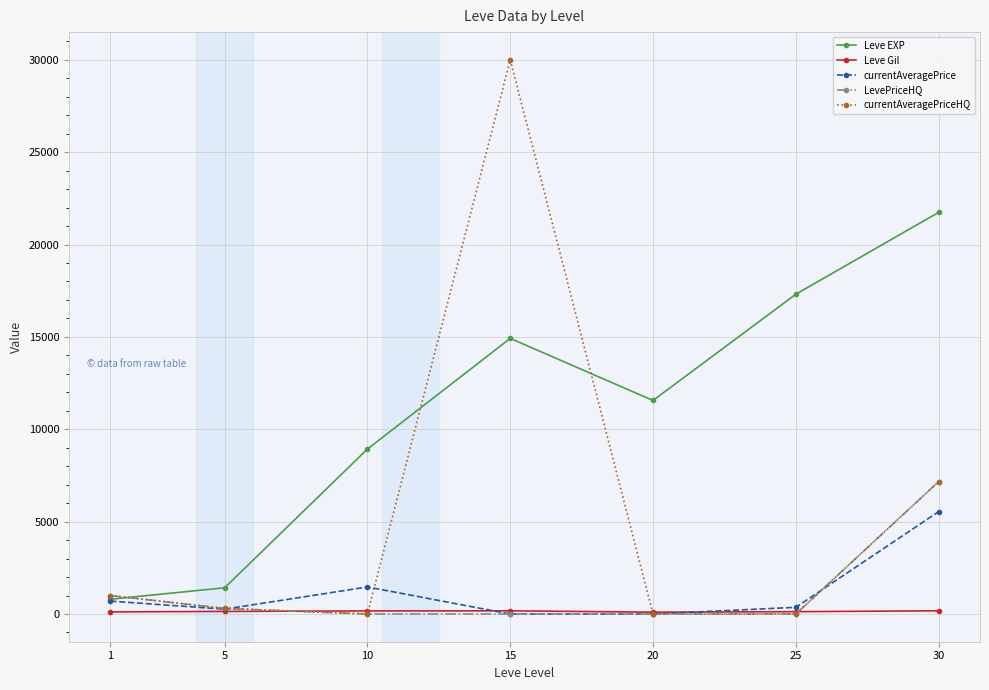

At which category is the sum across all series the highest?

15